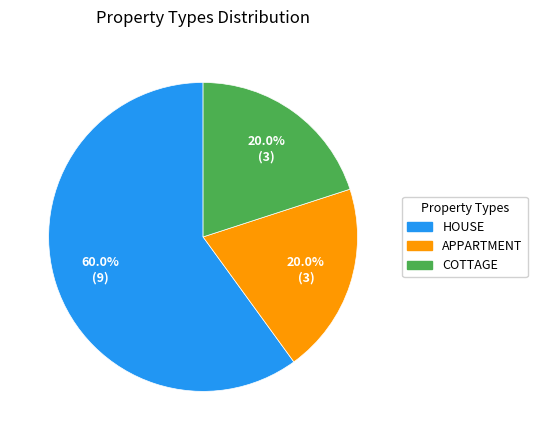

Which slice is the largest?

HOUSE